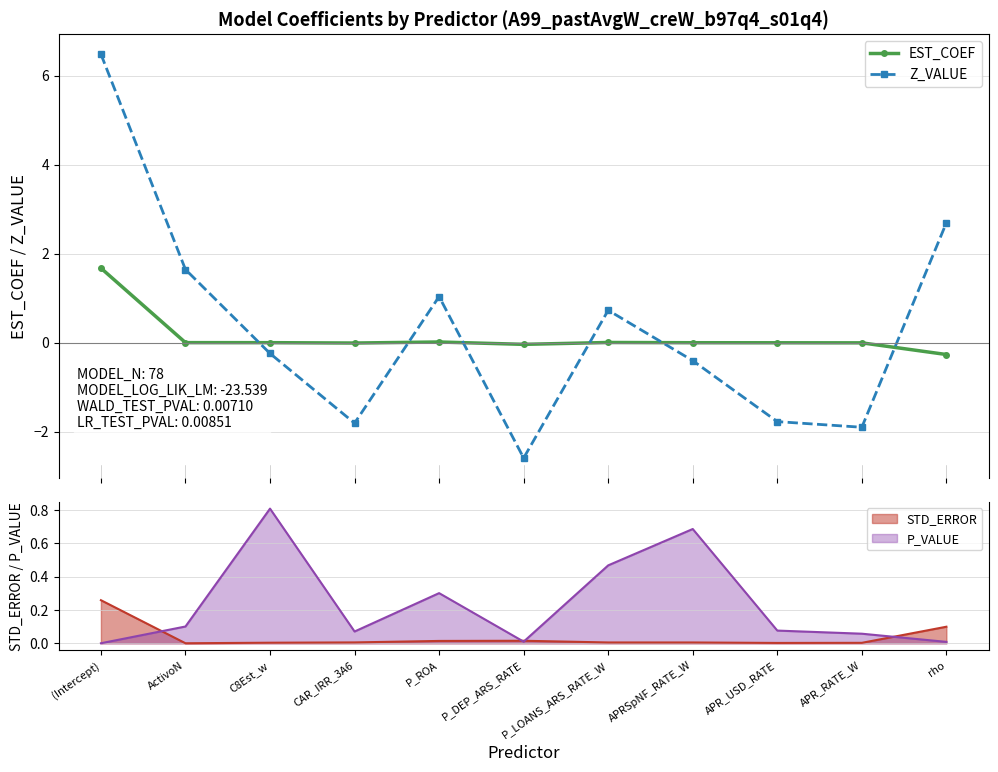

Where is EST_COEF nearest to the value 0?

ActivoN